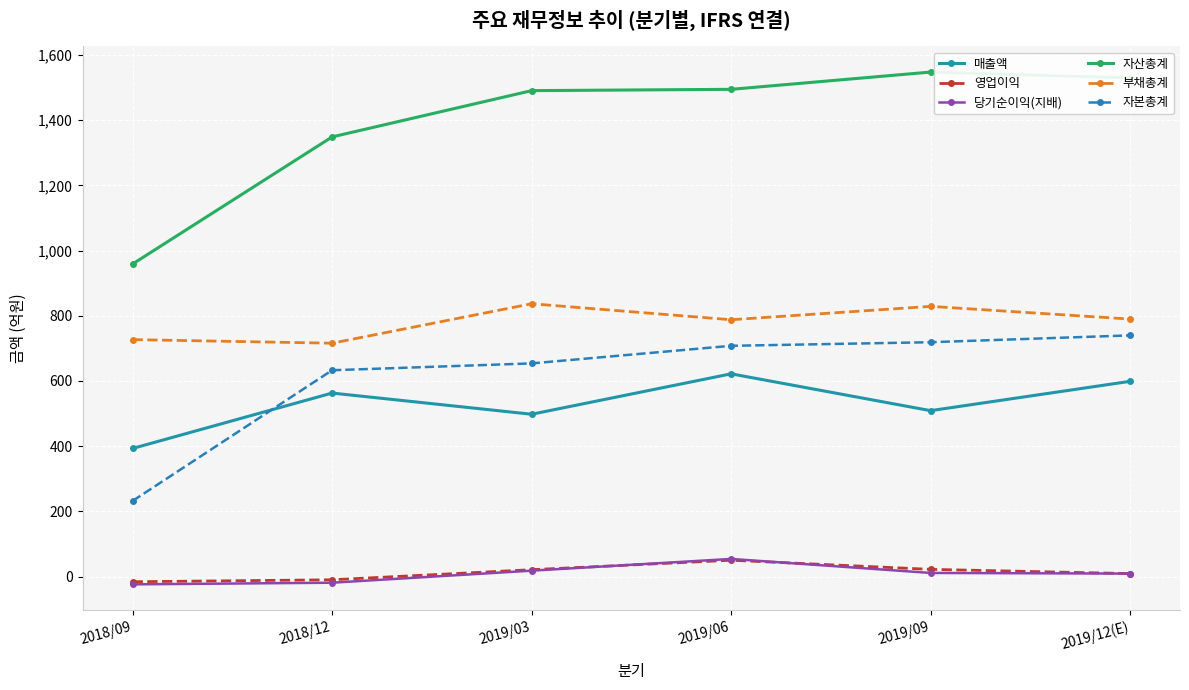

What are all the series names shown in the legend?

매출액, 영업이익, 당기순이익(지배), 자산총계, 부채총계, 자본총계